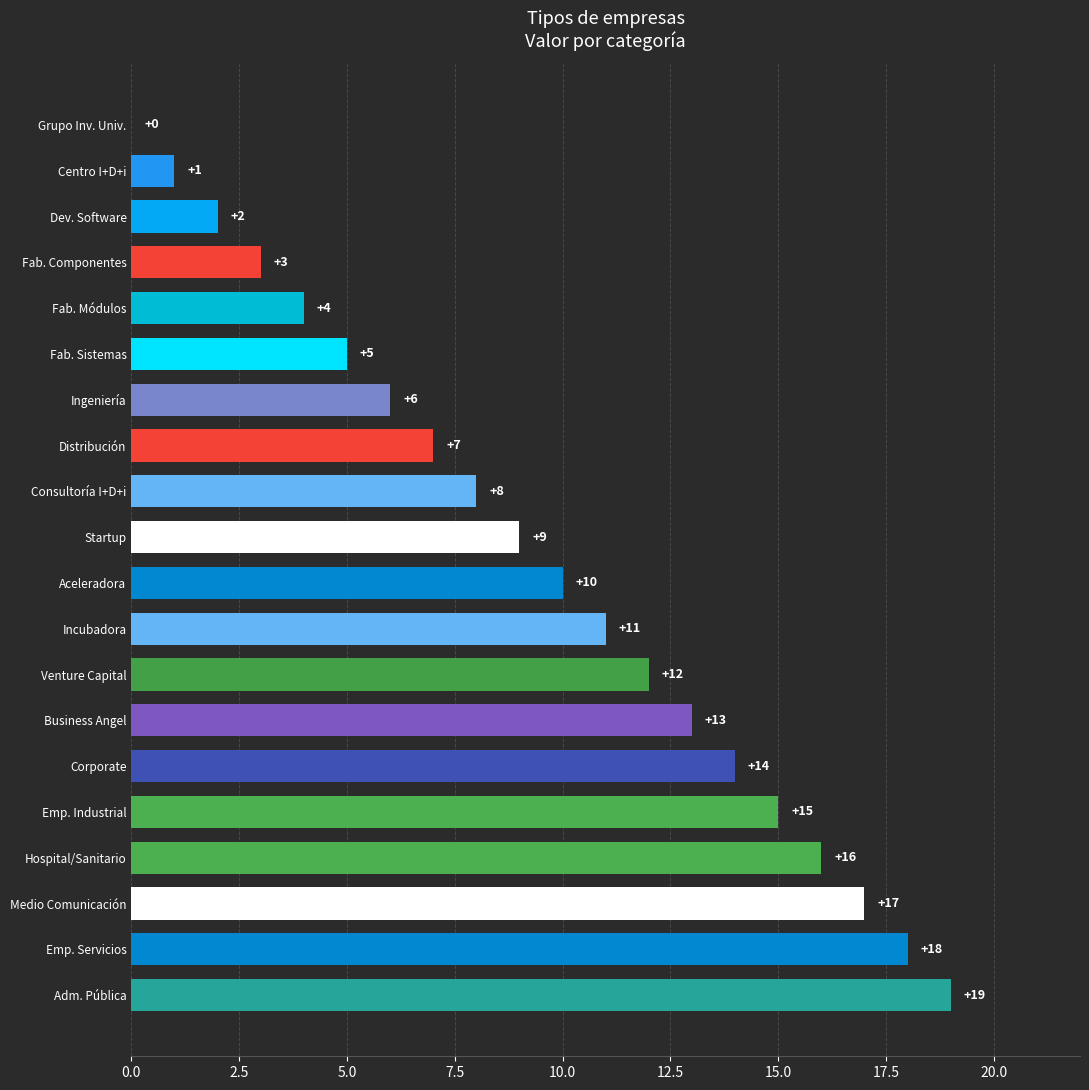

What is the sum of all values?

190